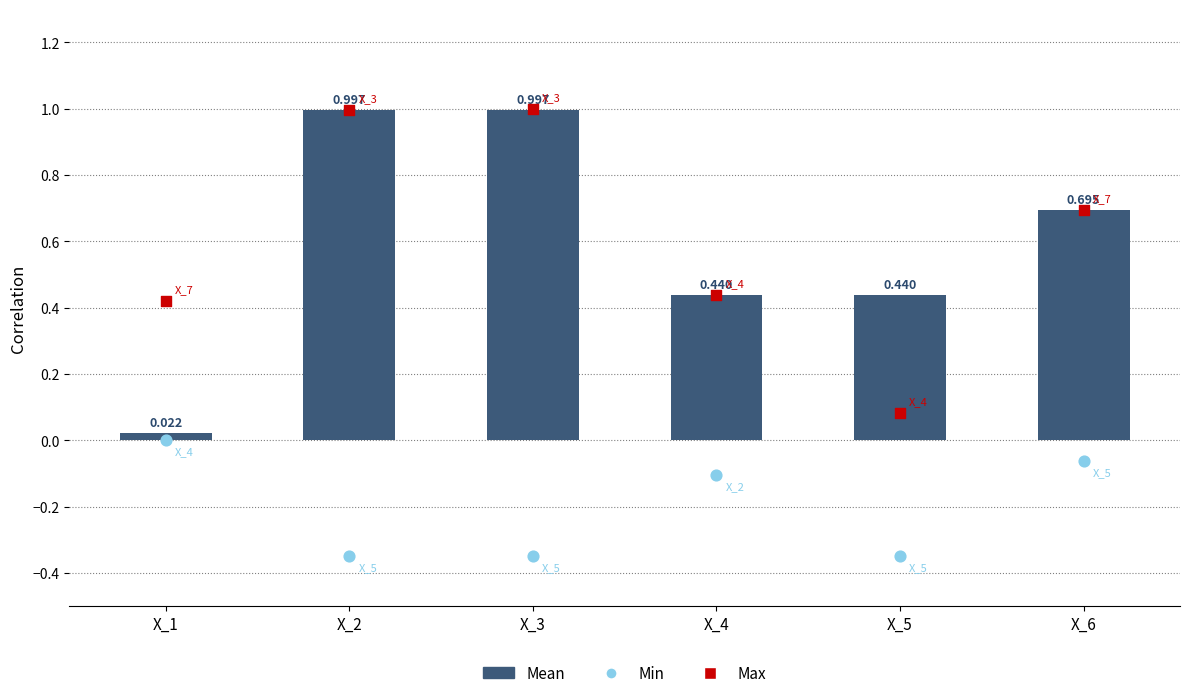

What are all the series names shown in the legend?

Mean, Min, Max